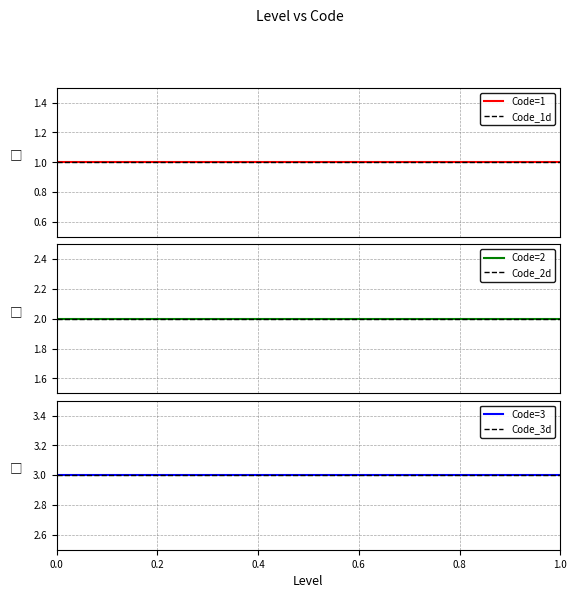

At 1.0, list the series in order from largest to smallest.

Code=3, Code_3d, Code=2, Code_2d, Code=1, Code_1d